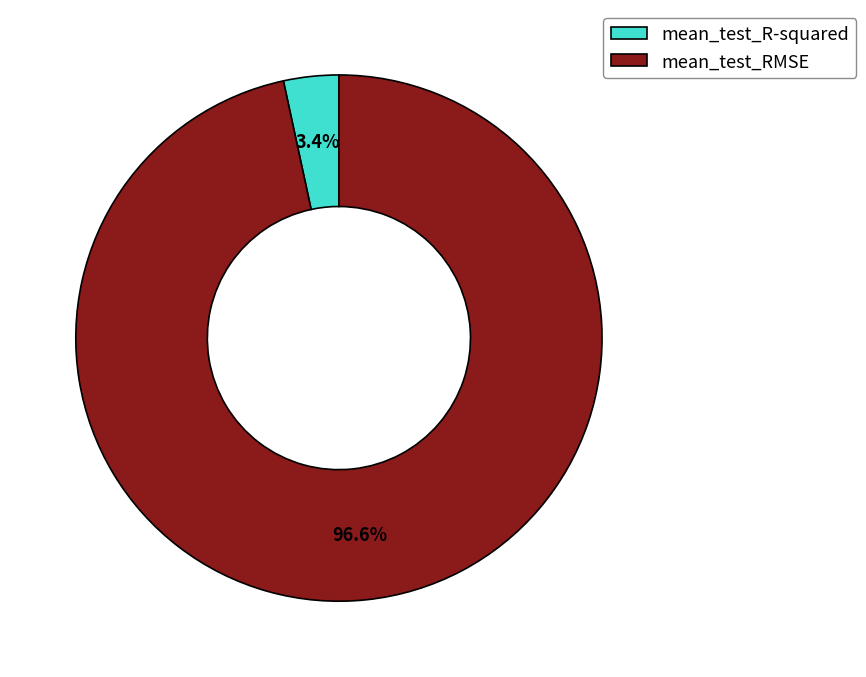

To the nearest percent, what is the average slice percentage?

50%